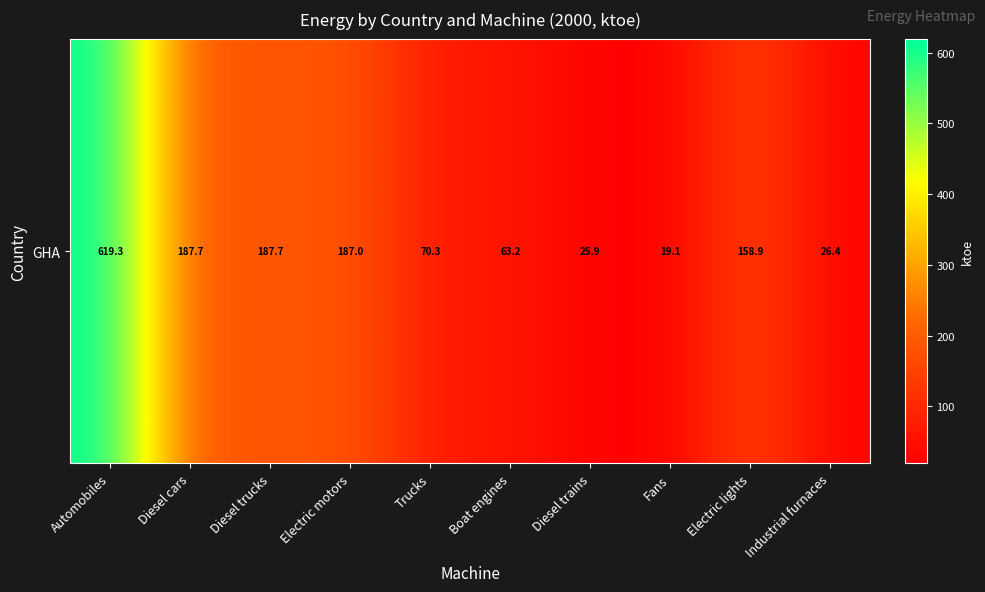

How many data points are less than 158?

5